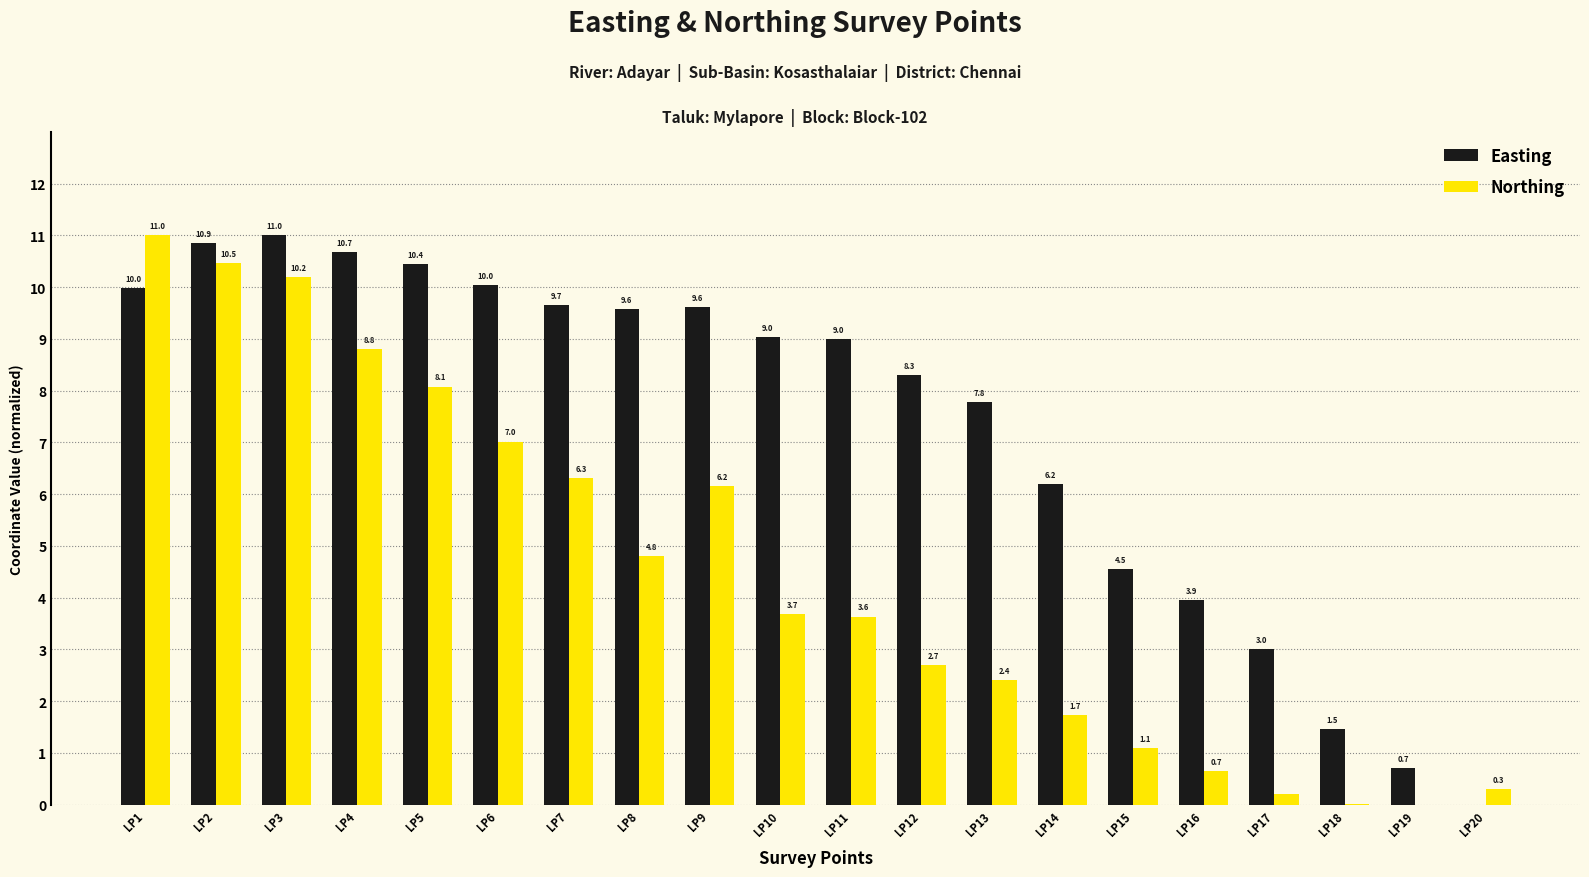

The value of Northing at LP2 is 14.7. True or false?

False